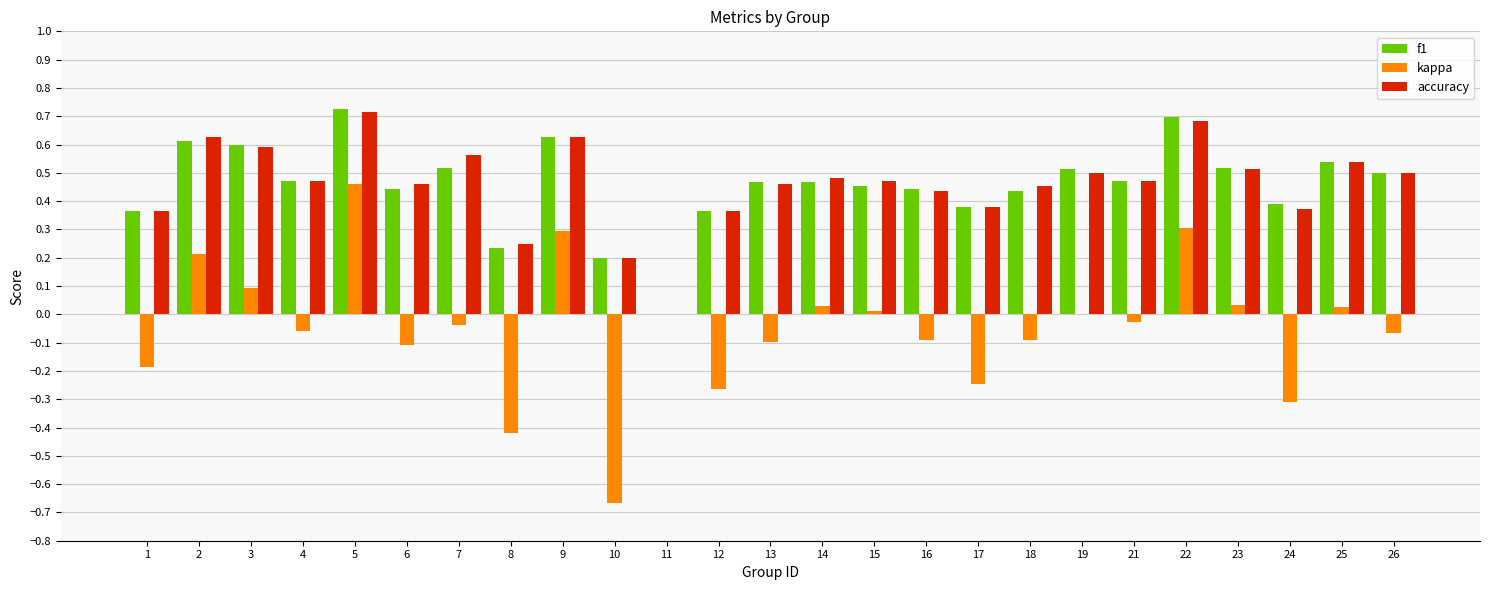

How many series are shown in this chart?

3